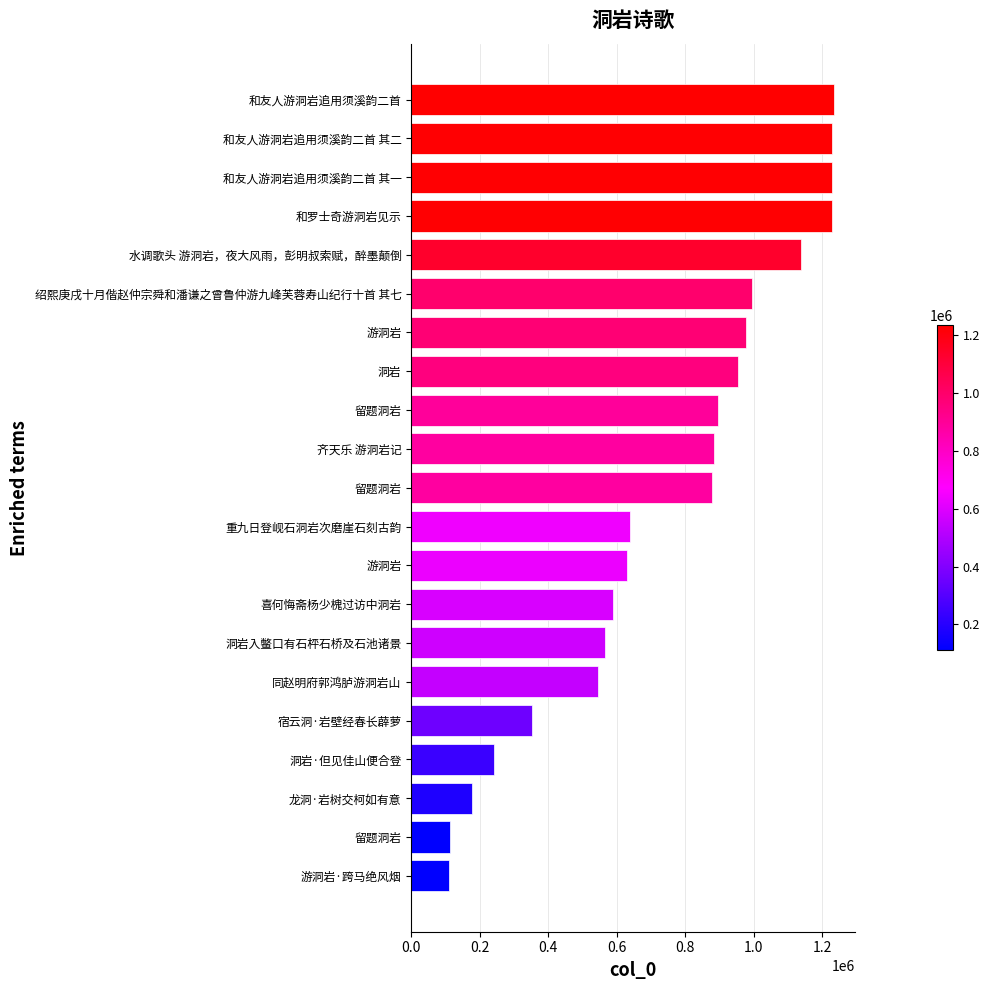

Count the number of data series in this chart.

1